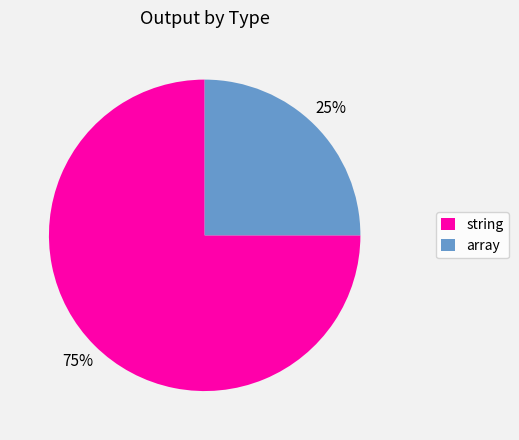

Does string represent more than half of the total?

Yes